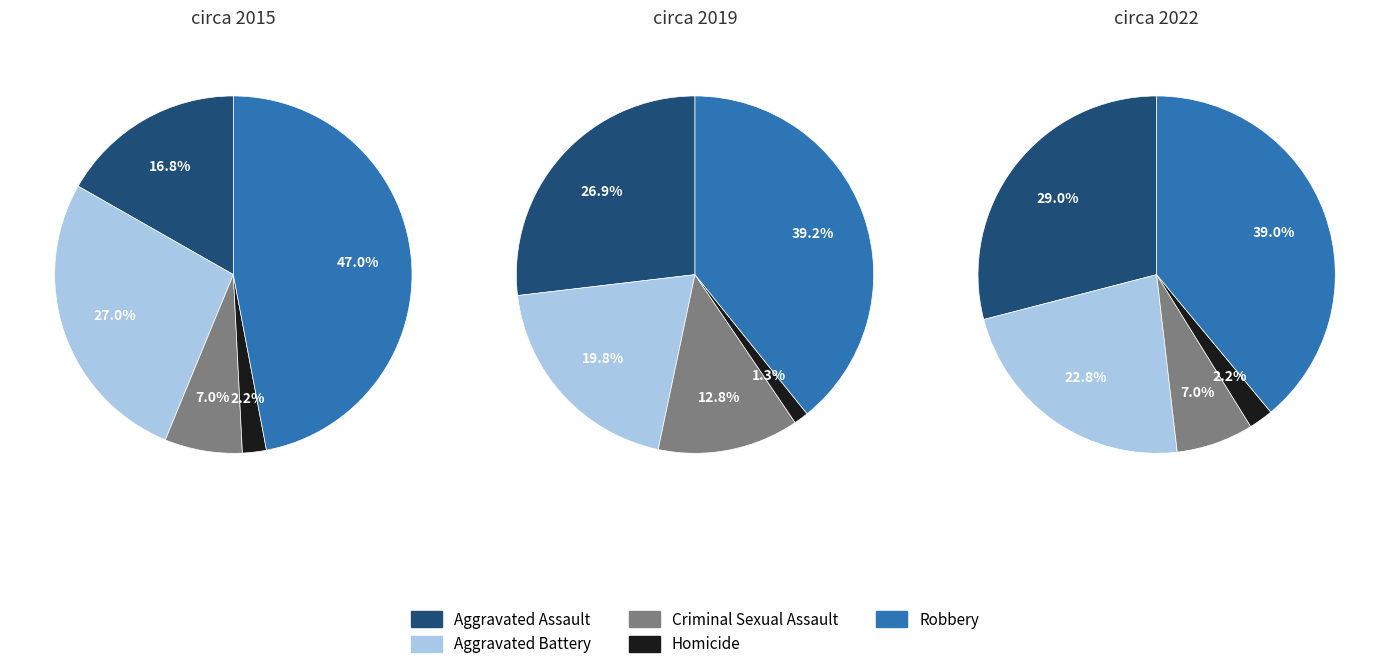

How many slices are in this pie chart?

5